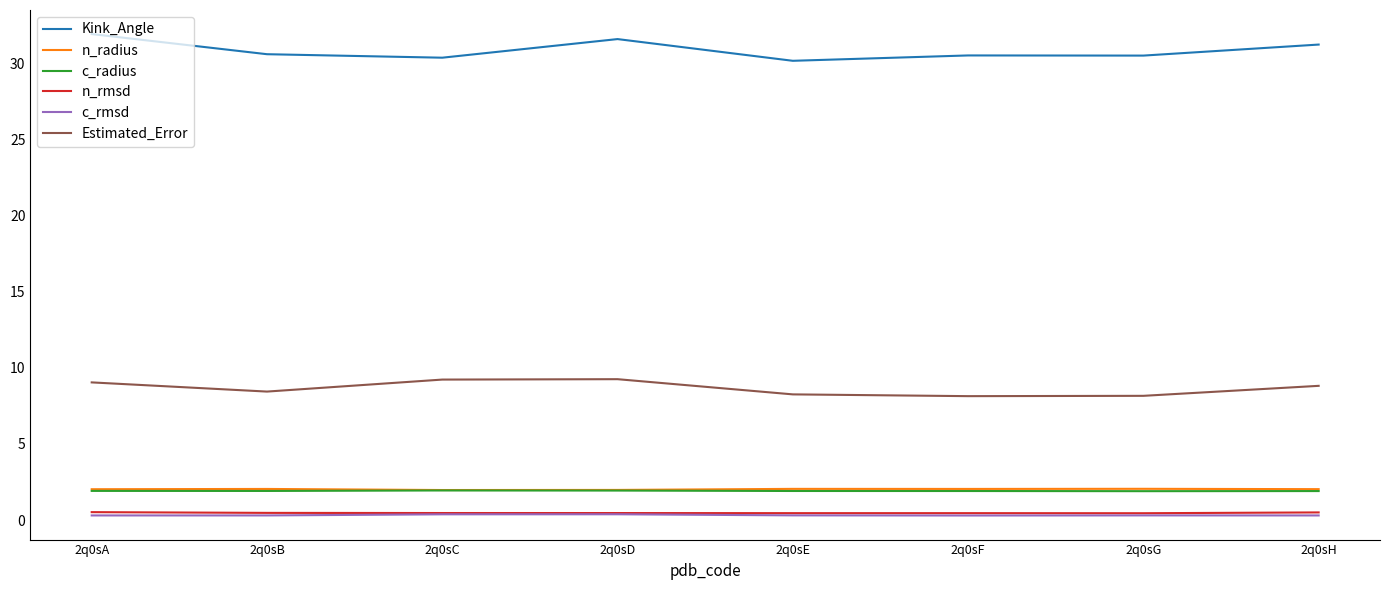

What is the sum of all c_radius values?

15.3